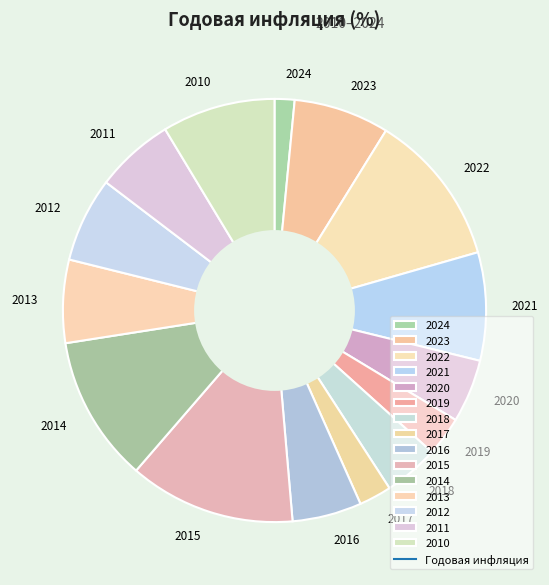

Count the number of slices in the pie.

15